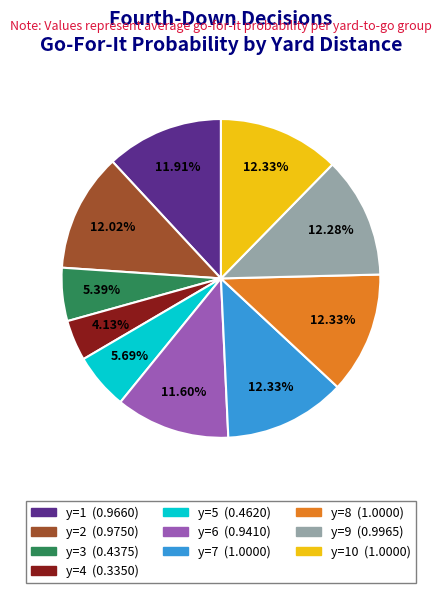

Does any single category account for the majority?

No